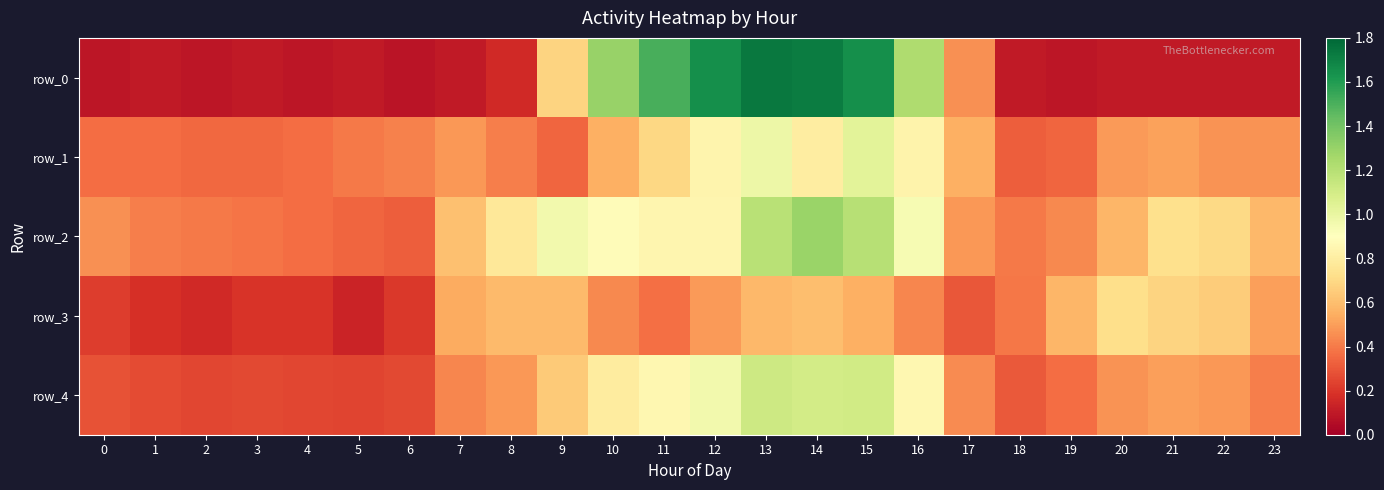

Is the value of row_4 at 15 greater than the value of row_1 at 12?

Yes